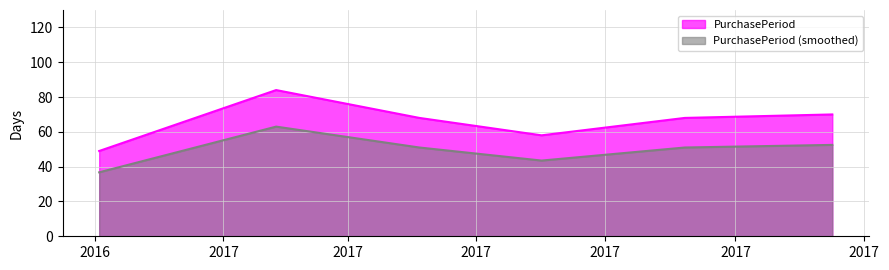

What is the change in value from 2017-08-08 to 2017-10-17?

+2